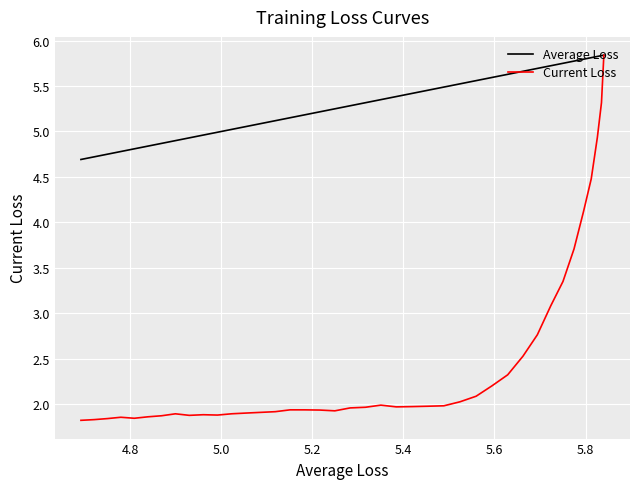

How many series are shown in this chart?

2